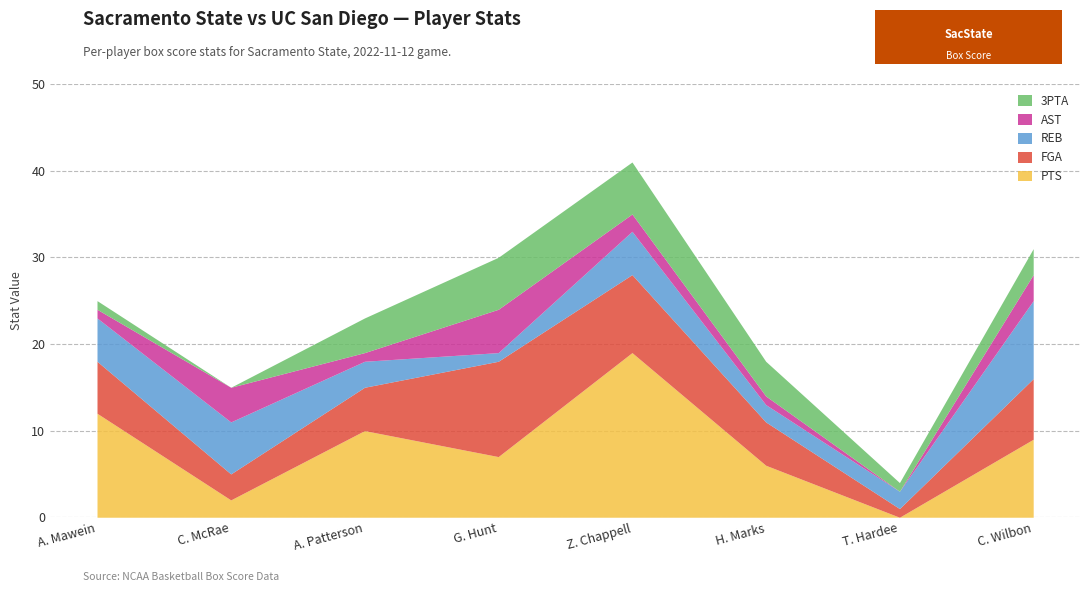

How many AST values are between 1 and 4?

6